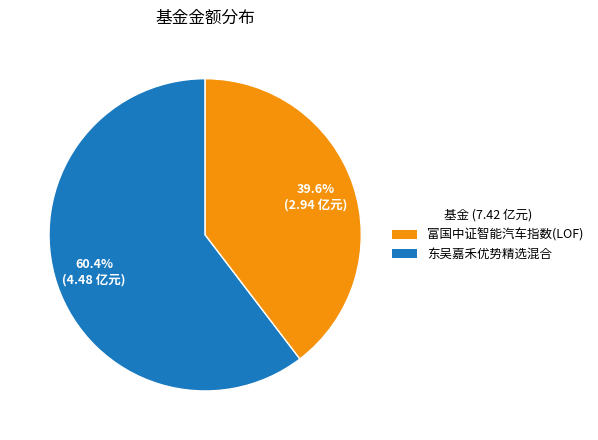

Does 东吴嘉禾优势精选混合 represent more than half of the total?

No